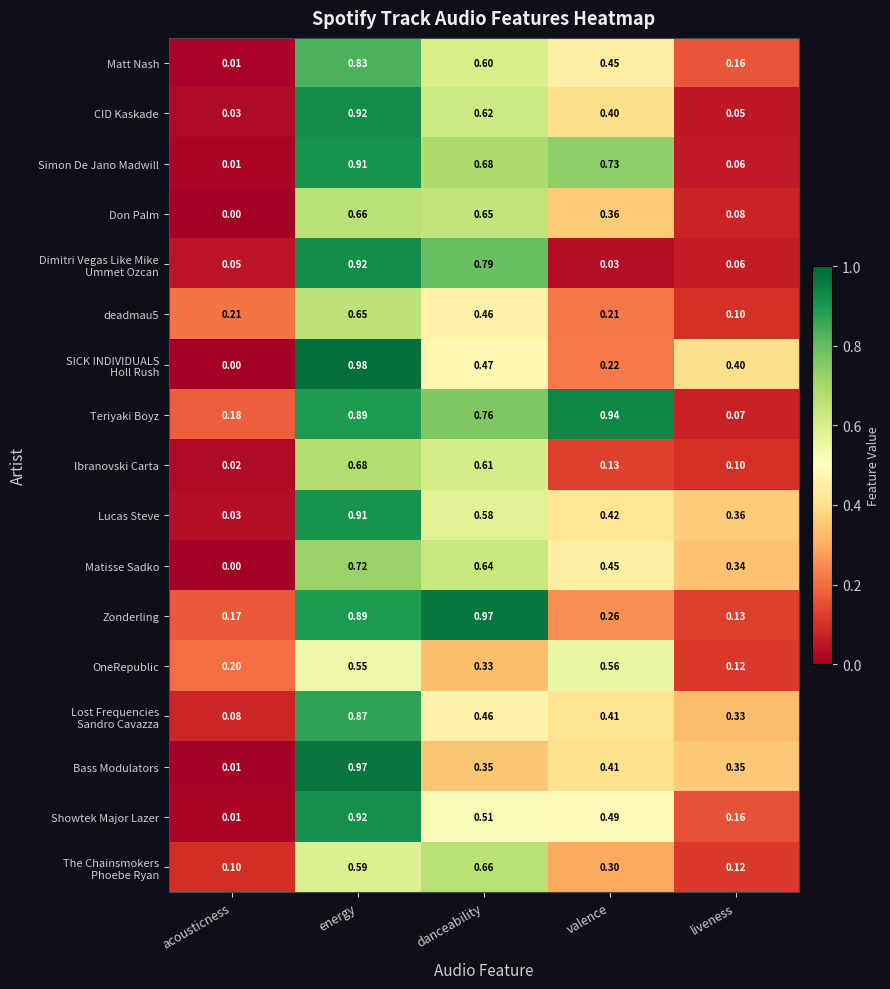

Which label corresponds to the smallest value in the chart?

acousticness